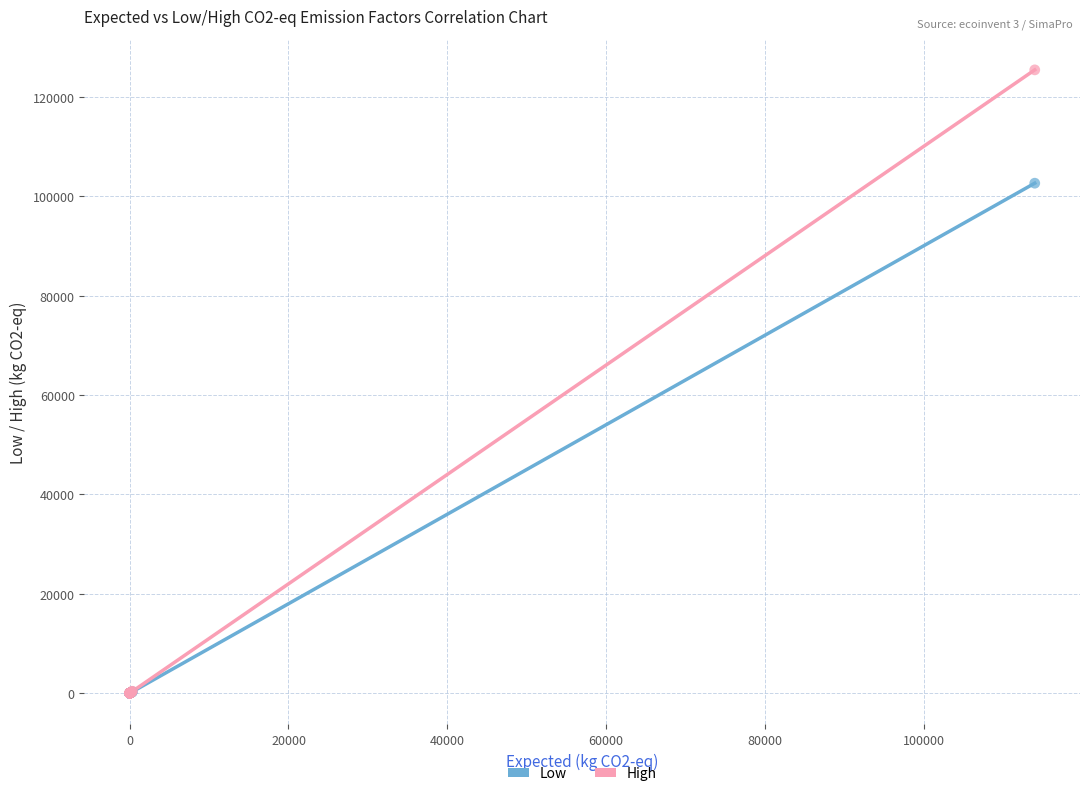

Across all series, what Y value is closest to 62708?

102613.2